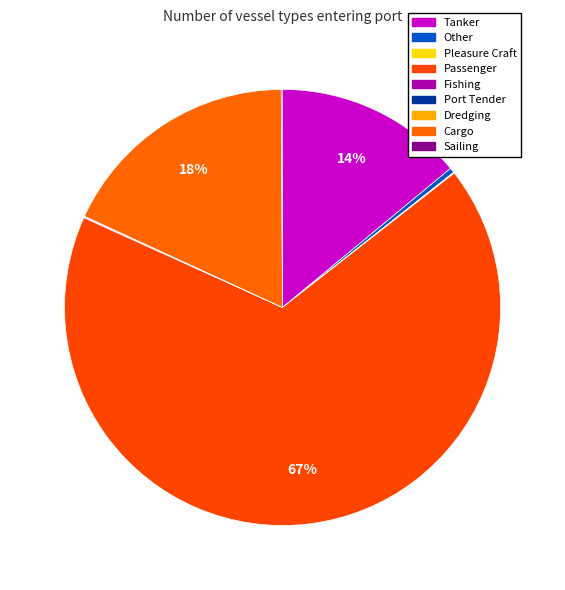

What is the largest slice in the pie chart?

Passenger